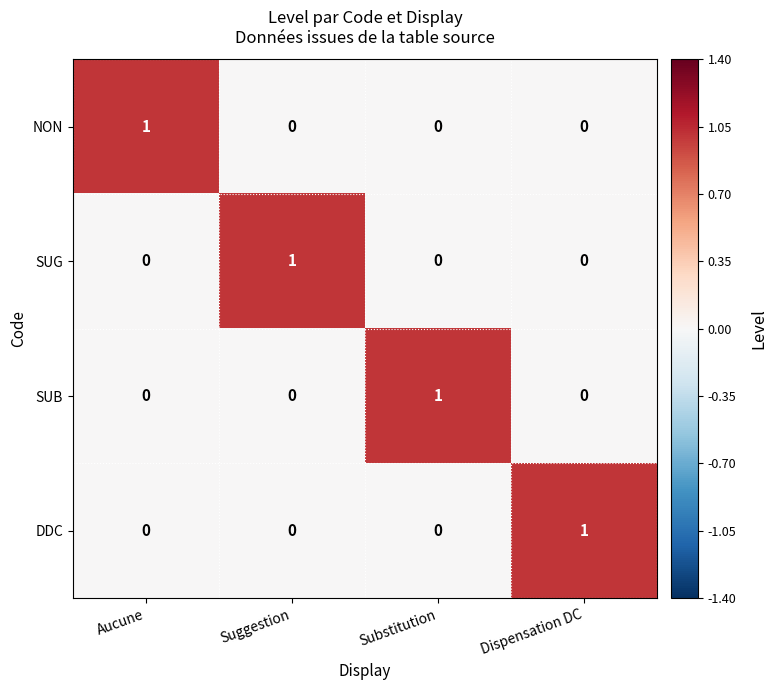

Is it true that NON equals -1 at Substitution?

False